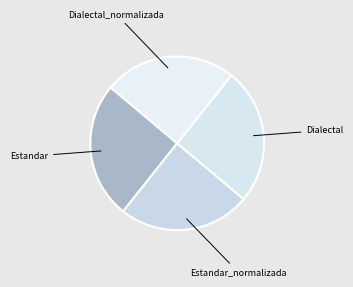

Rank the categories by value from highest to lowest.

Estandar, Dialectal, Estandar_normalizada, Dialectal_normalizada